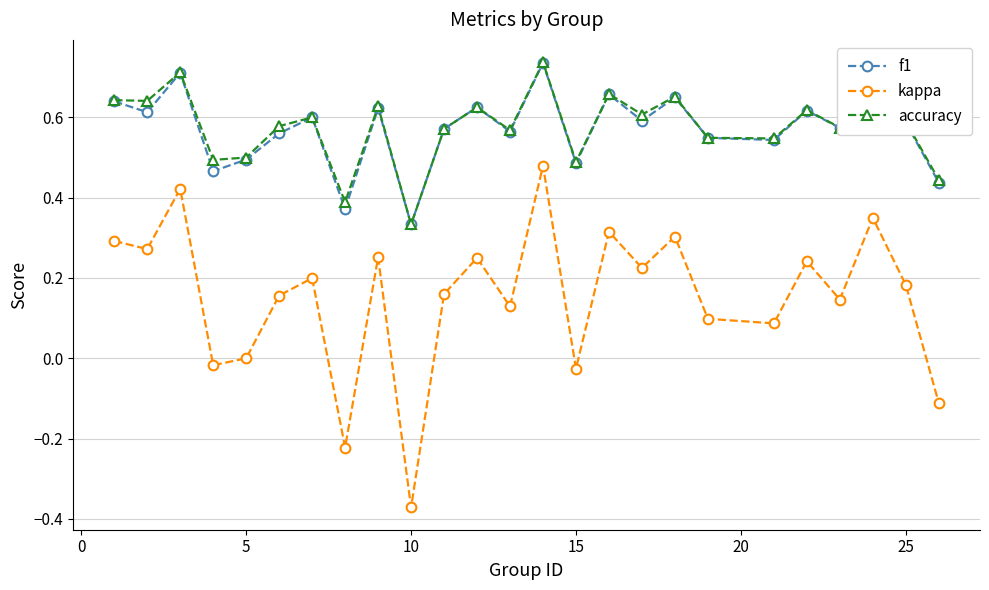

Which series has the widest spread of values?

kappa